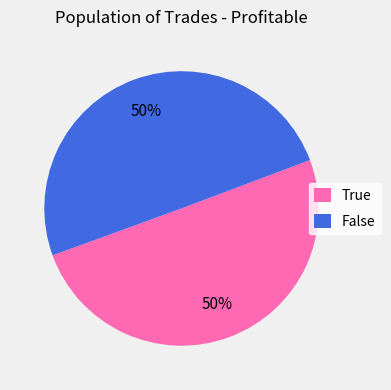

To the nearest percent, what is the combined percentage of True and False?

100%